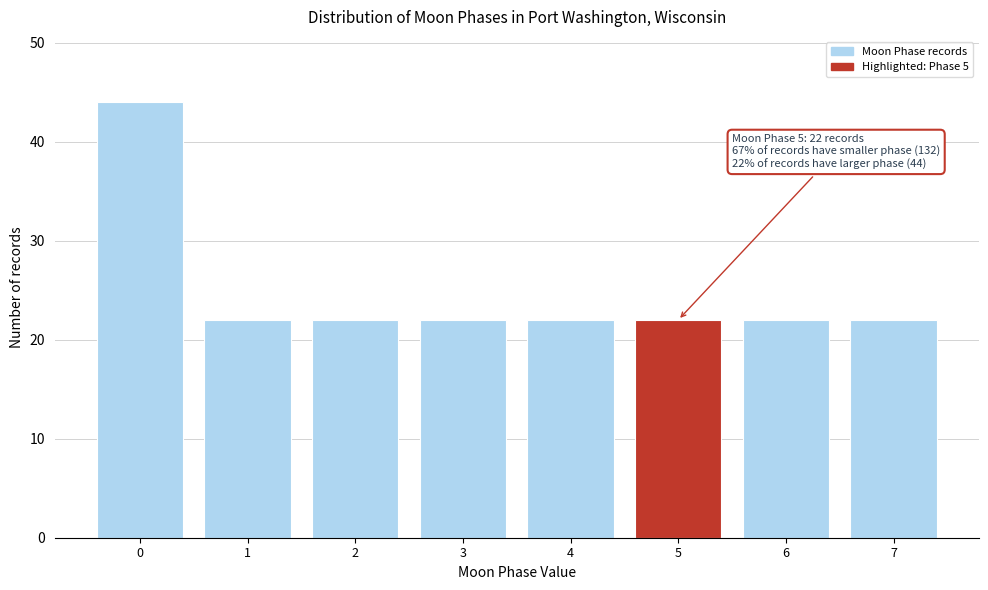

Reading left to right, list all the values displayed in this chart.

0=44	1=22	2=22	3=22	4=22	5=22	6=22	7=22